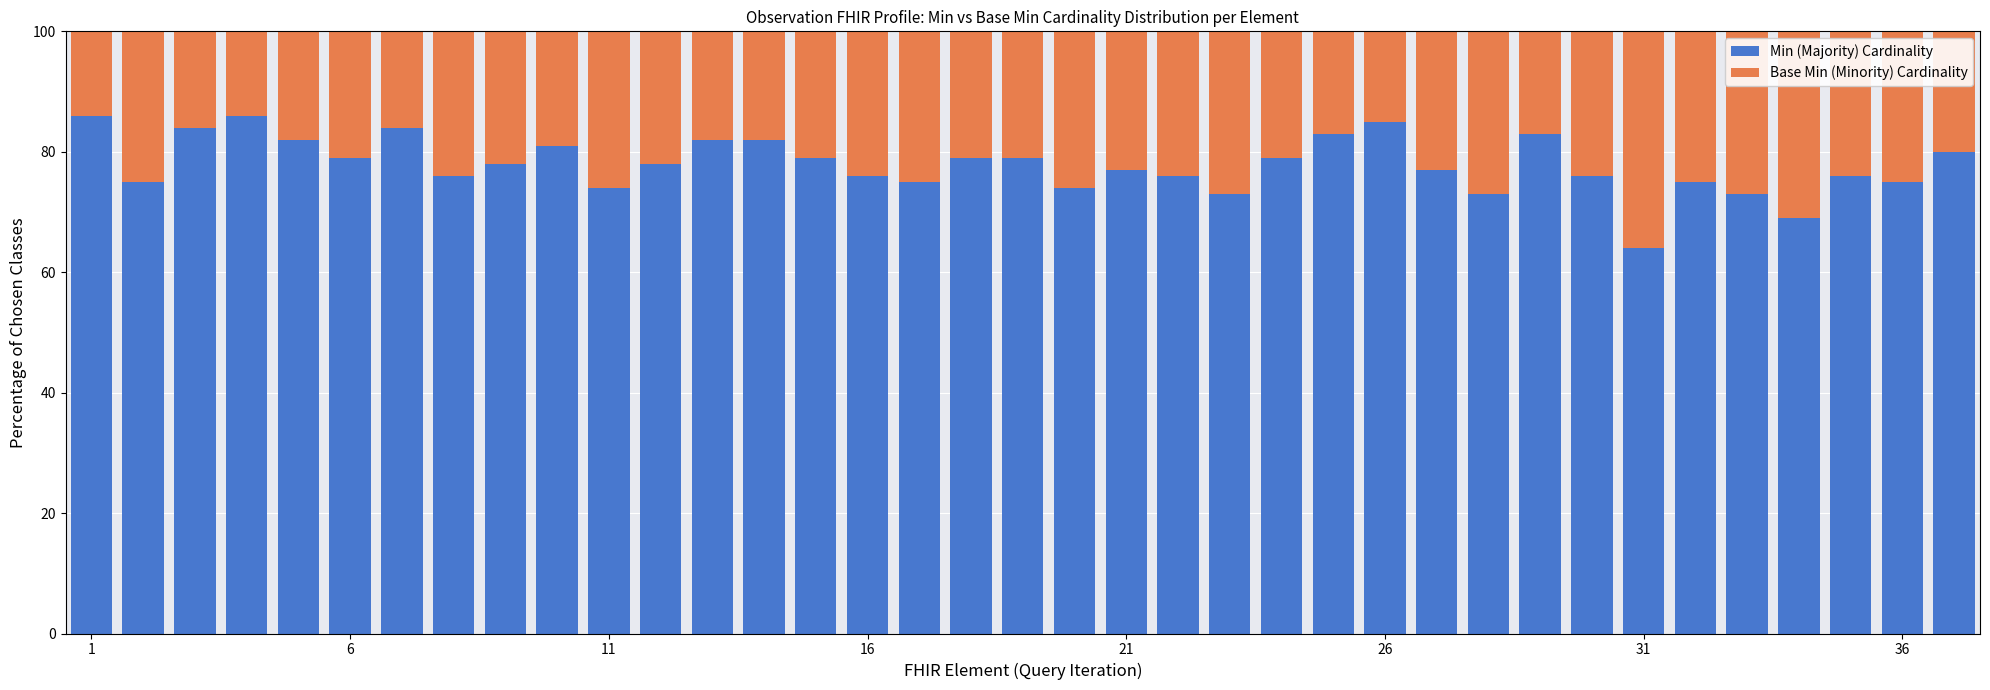

What is the average value of the Min (Majority) Cardinality series?

78